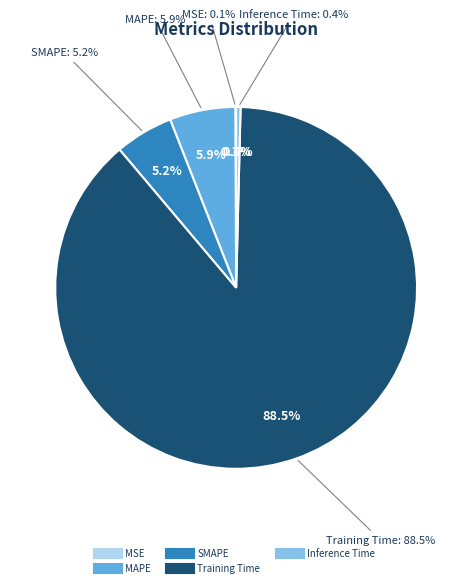

Rank the categories by value from lowest to highest.

MSE, Inference Time, SMAPE, MAPE, Training Time